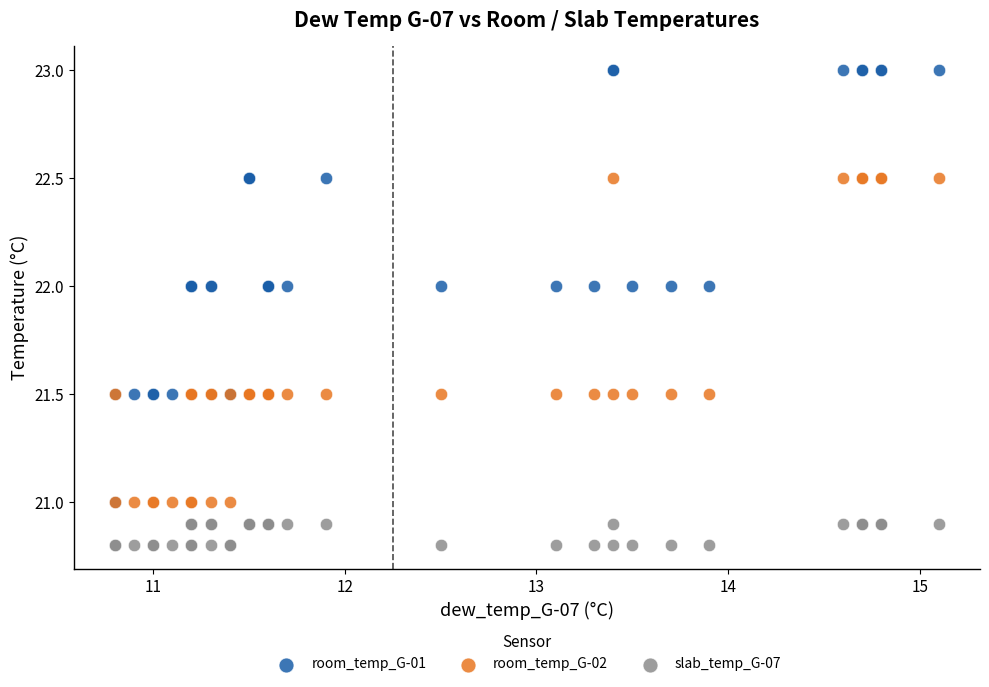

Which series reaches the maximum Y coordinate?

room_temp_G-01